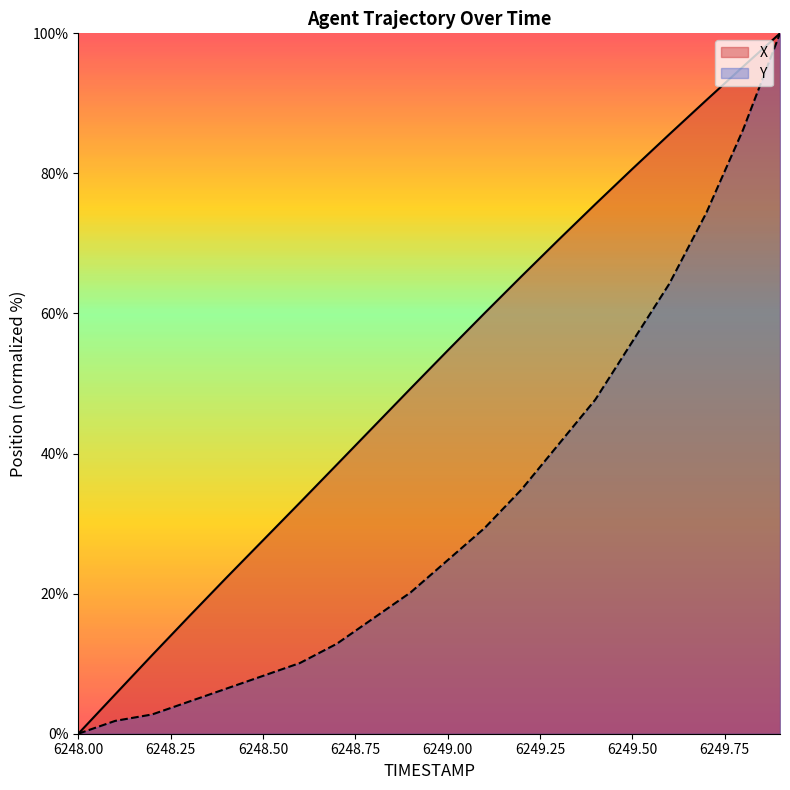

How many data points in Y are above 24?

10